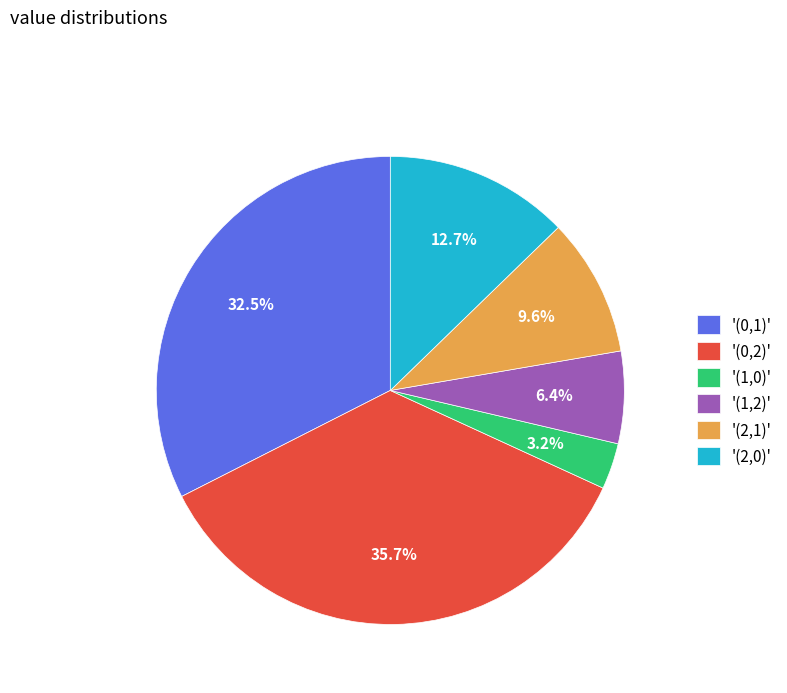

What percentage do '(2,0)' and '(0,1)' together represent?

45.2%